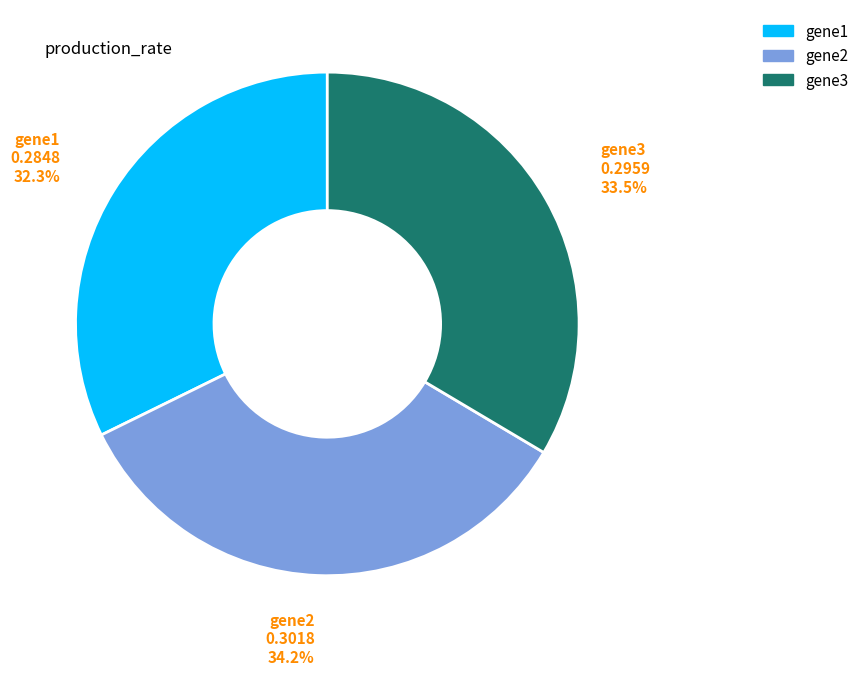

Does any single category account for the majority?

No